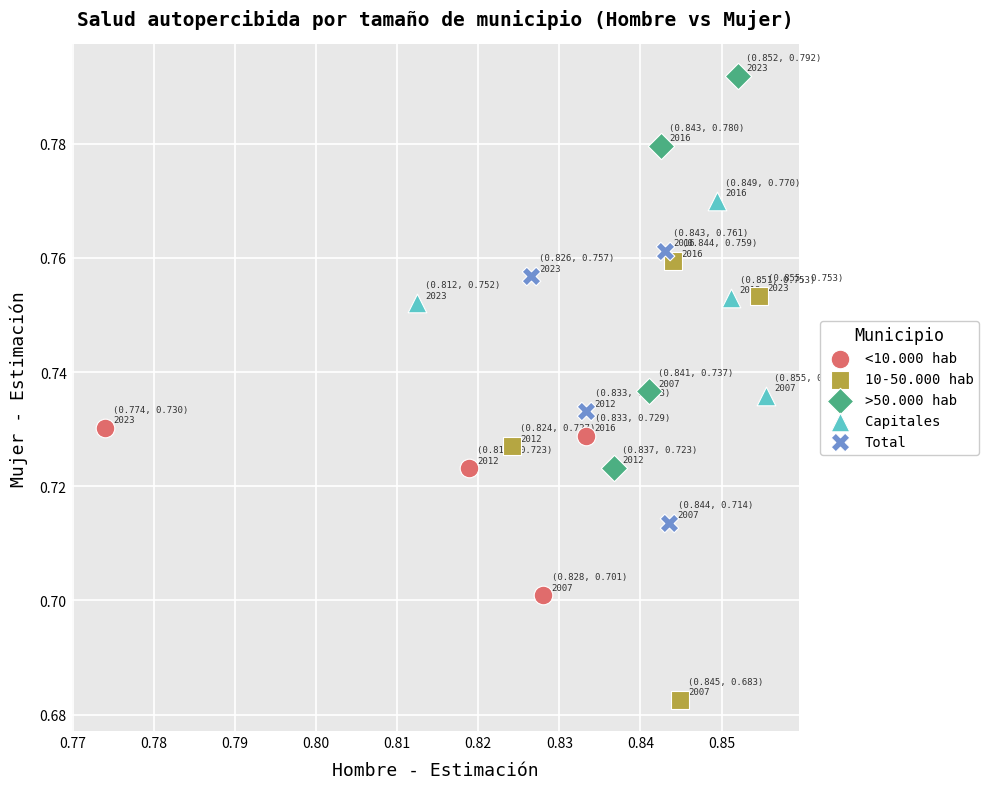

Which series contains the highest Y value?

>50.000 hab